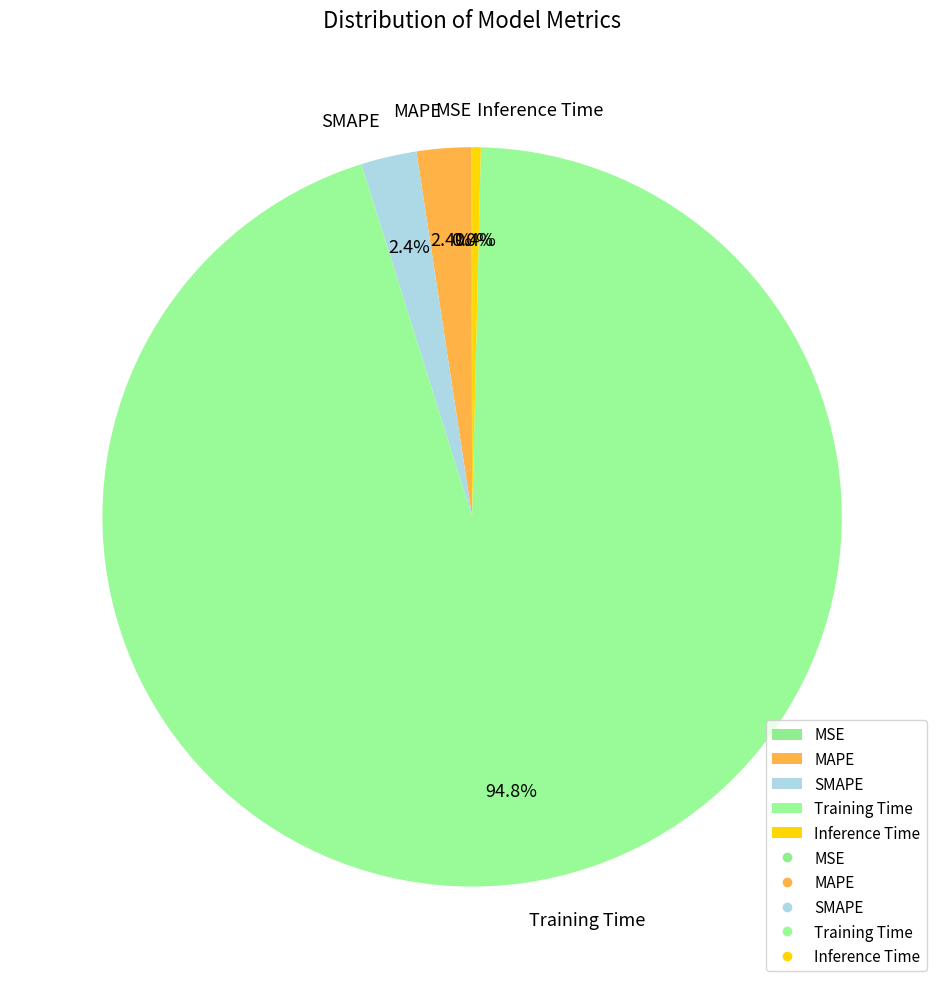

True or false: MAPE accounts for 16% of the total.

False